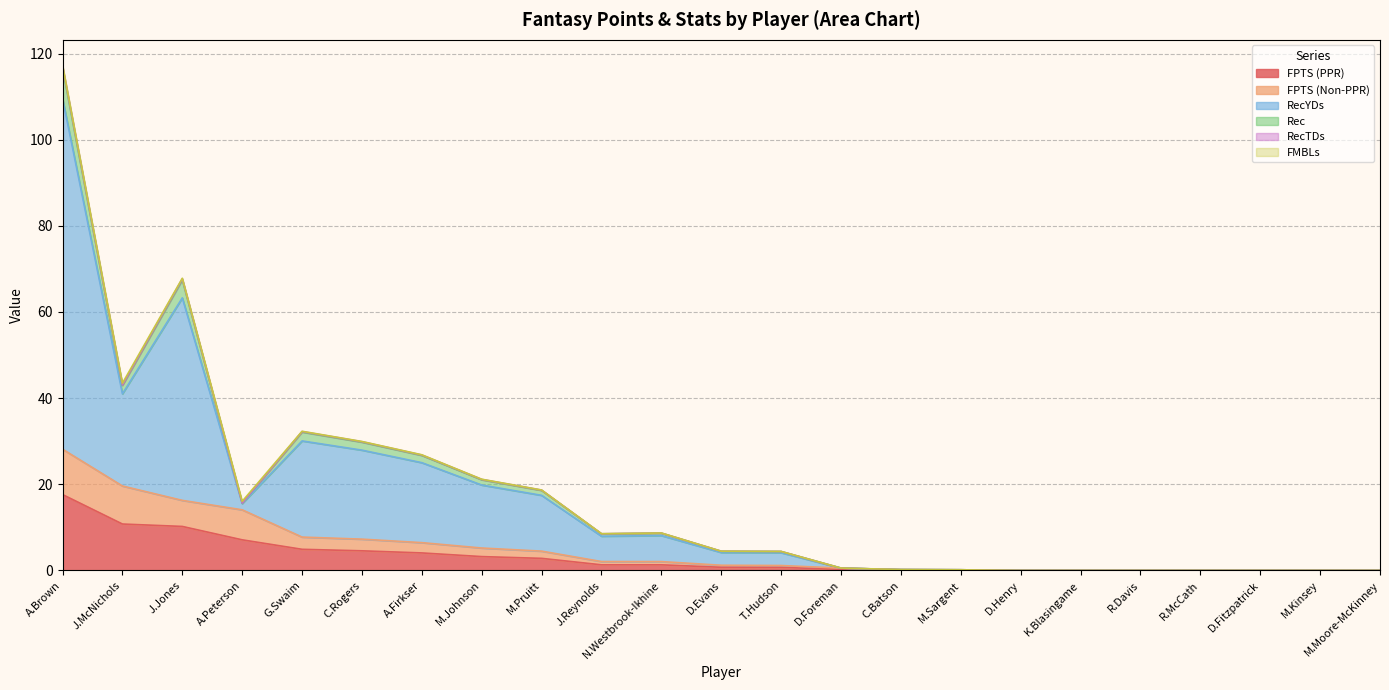

What is the average value of the FPTS (PPR) series?

3.0